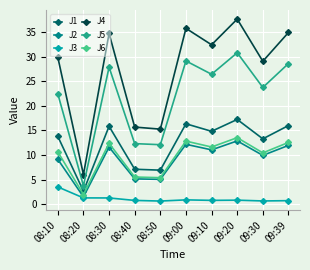

How many values in the J2 series exceed 11?

5